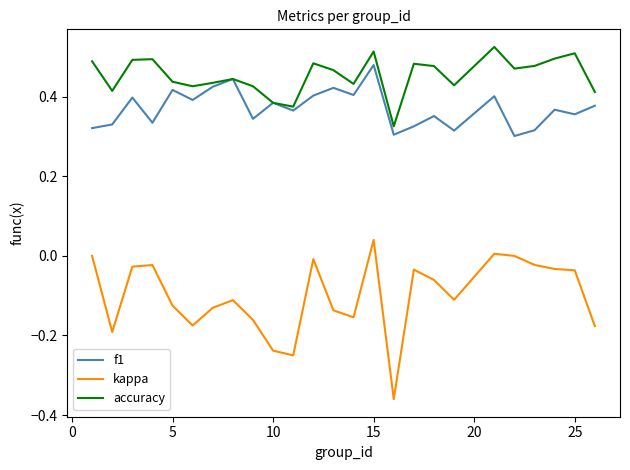

True or false: f1 and kappa intersect in this chart.

False